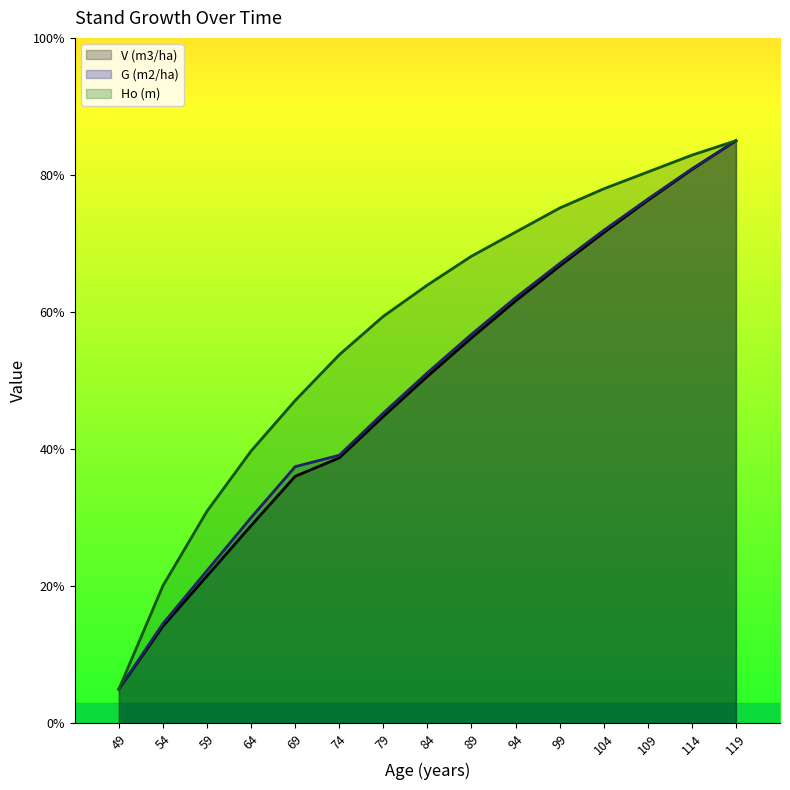

What is the total value across all series at 84?

165.7